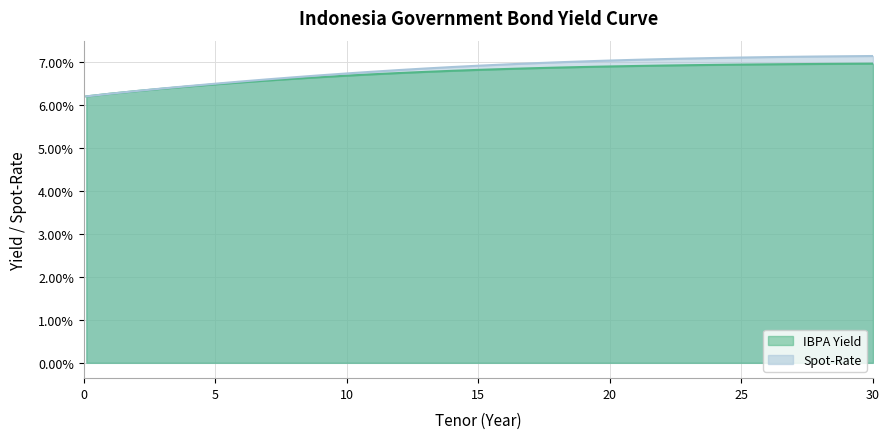

What is the label of the 2nd point from the right?

29